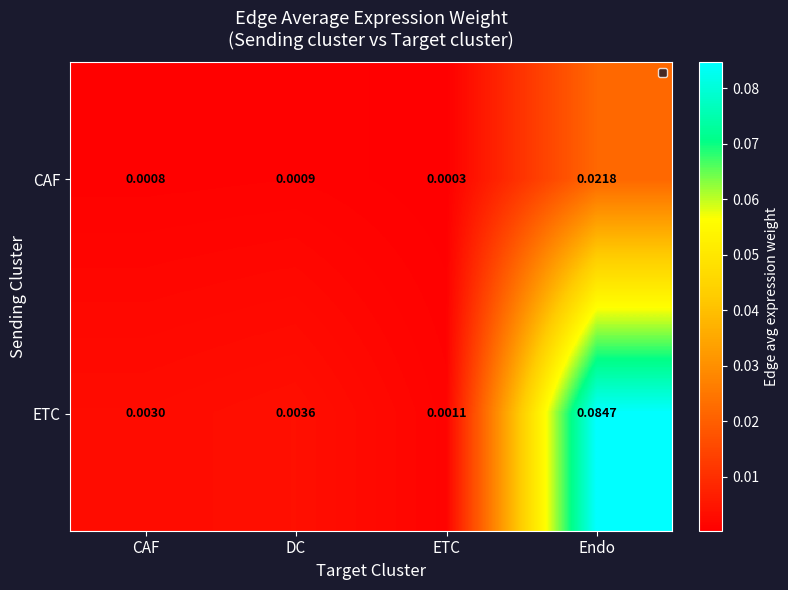

Which series changed the most between CAF and DC?

ETC